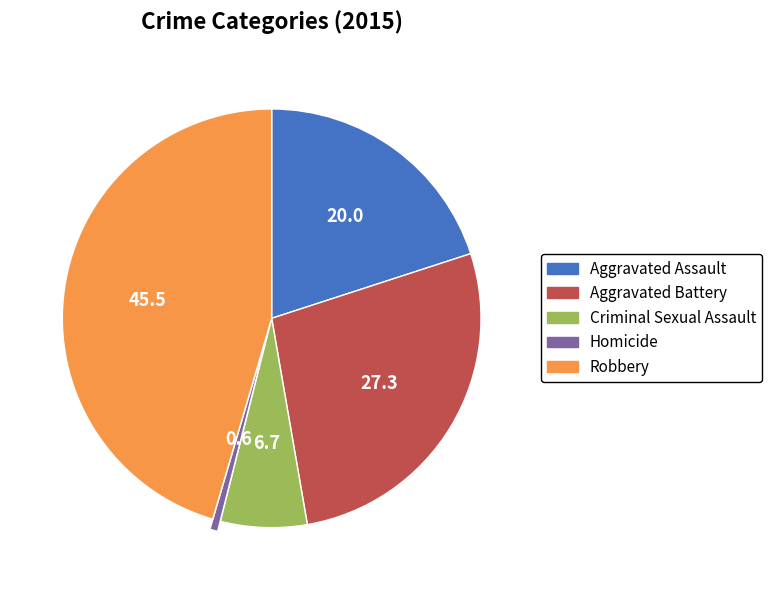

Does Criminal Sexual Assault account for over 50% of the chart?

No